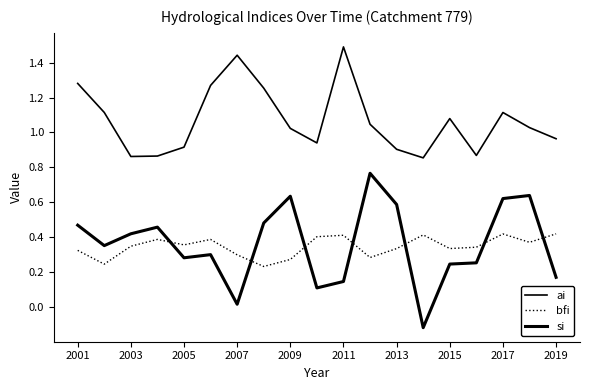

How many interior local valleys does the si series have?

5